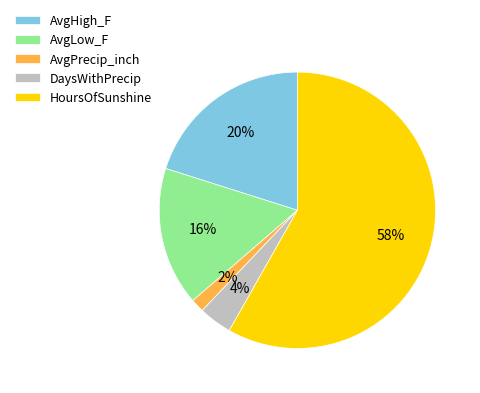

Which slice is the smallest?

AvgPrecip_inch